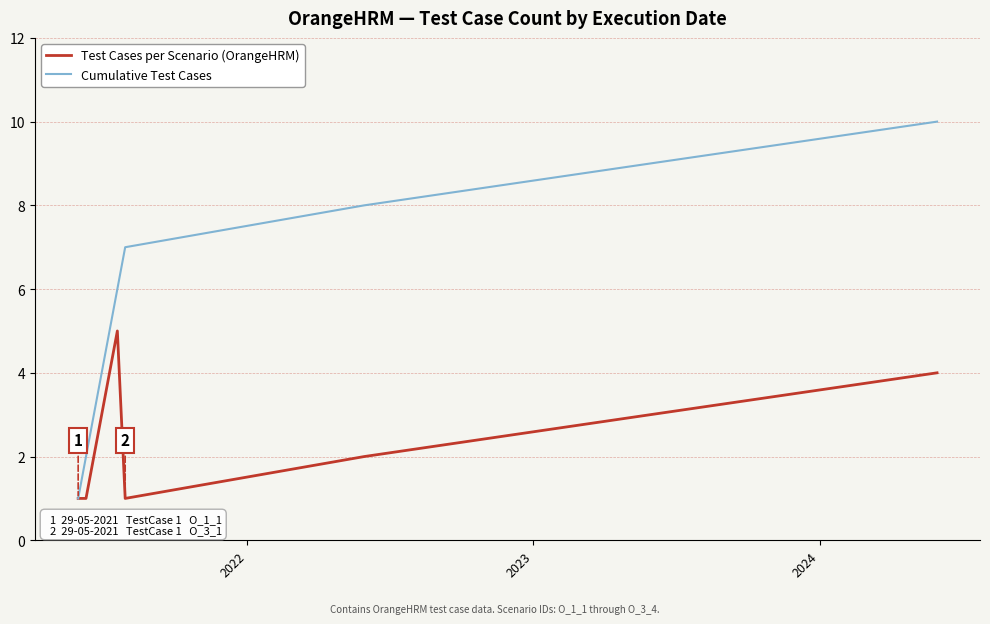

Which series has the largest range (max minus min)?

Cumulative Test Cases